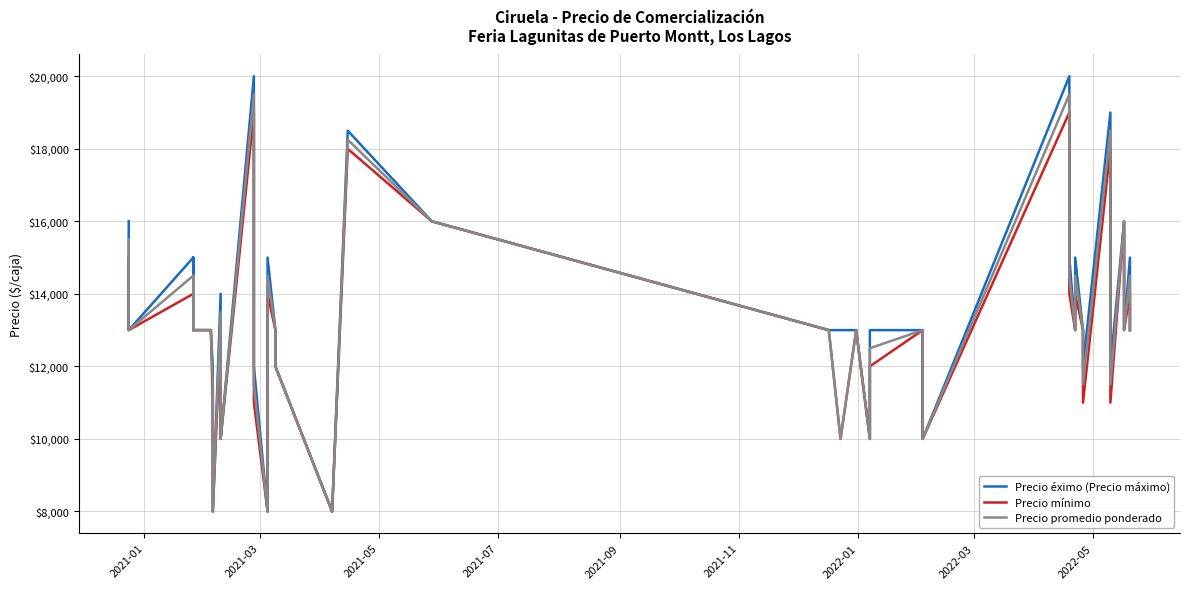

Count the number of data series in this chart.

3